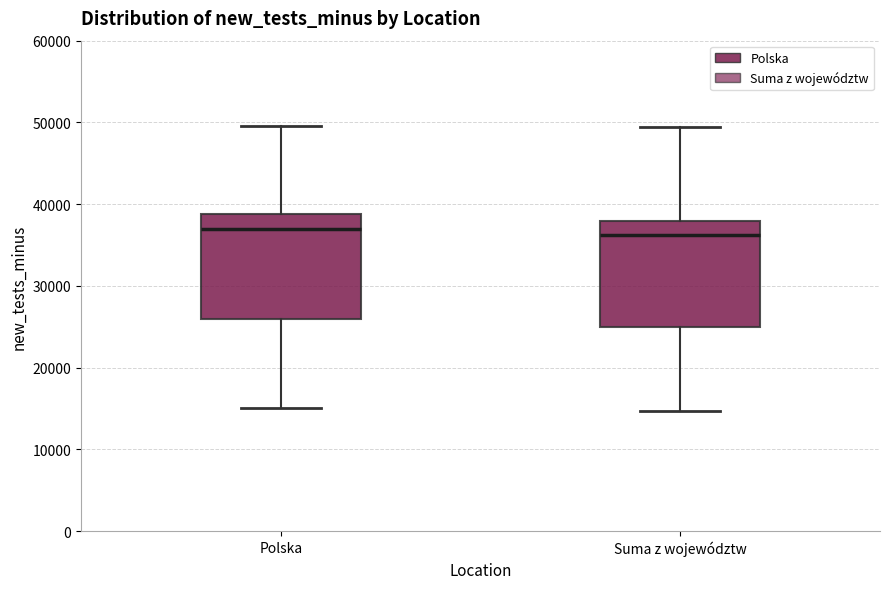

Where does the median line of the box for Polska sit on the y-axis? The values are not printed on the chart, so give them approximately, as read against the axis.

37000